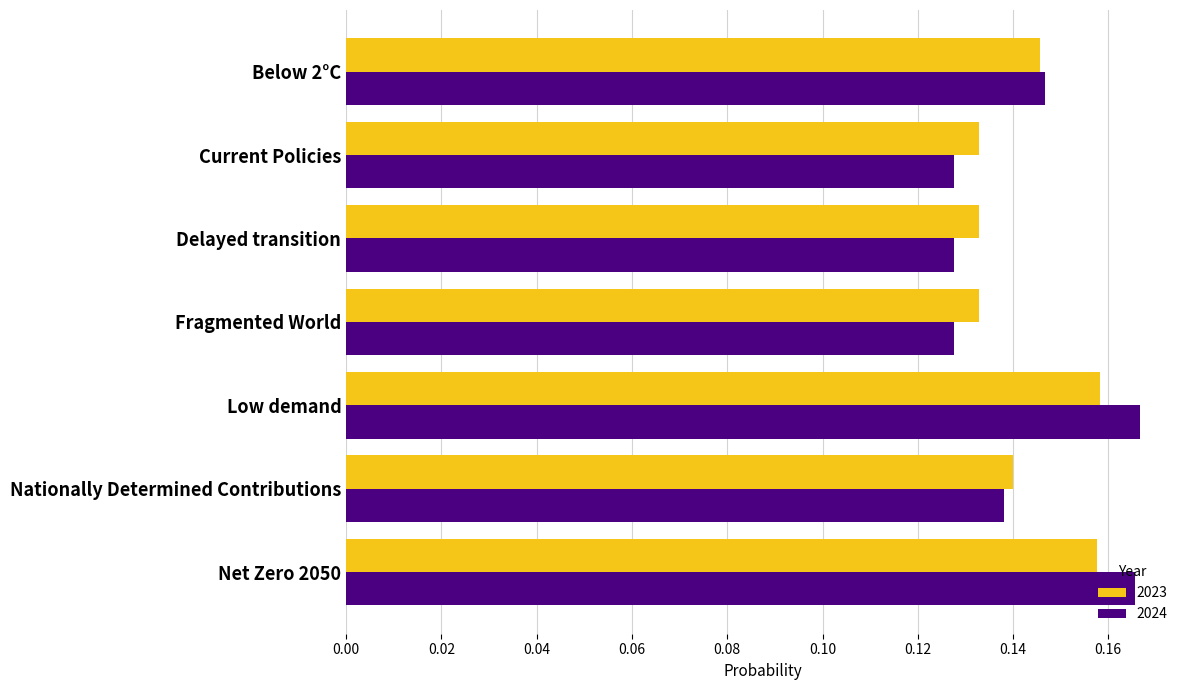

List the series in order of their peak value, lowest first.

2023, 2024